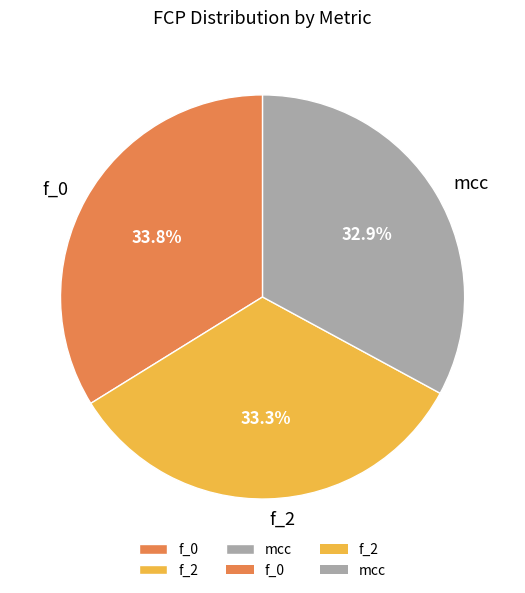

To the nearest percent, what is the average slice percentage?

33%